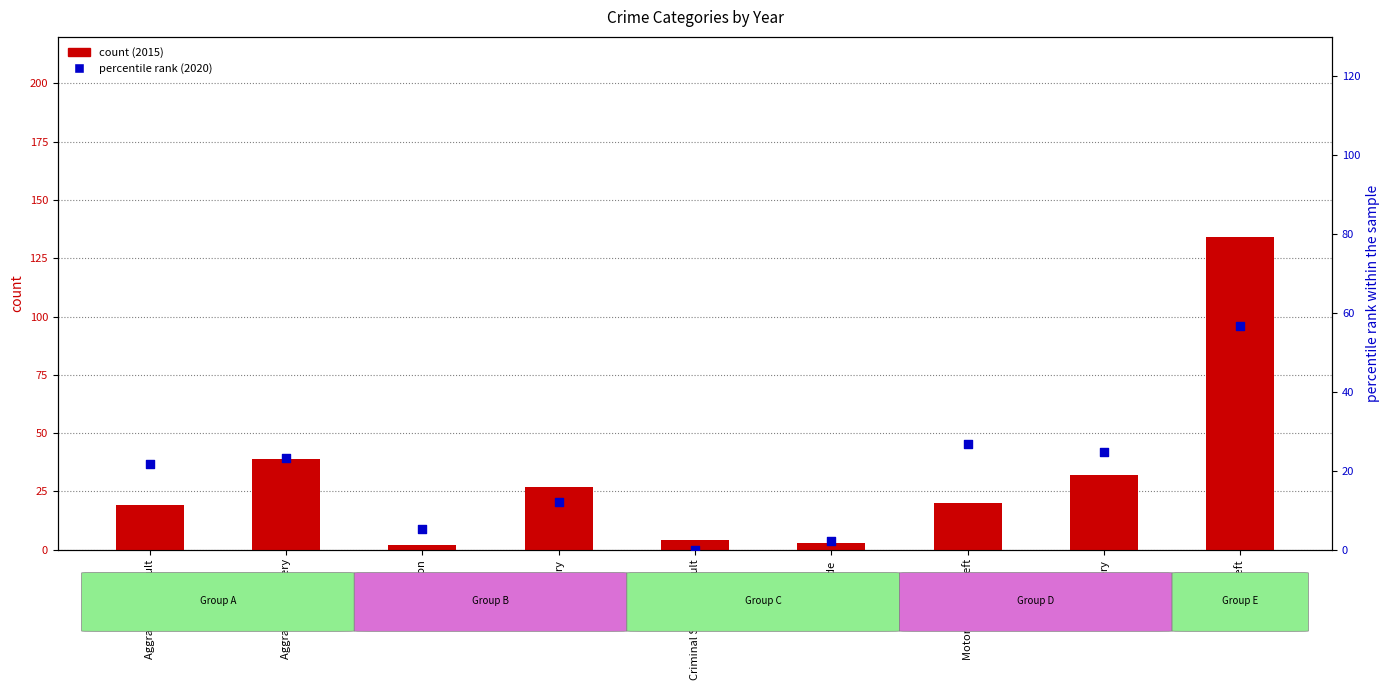

Is the value of percentile rank (2020) at Robbery greater than the value of count (2015) at Criminal Sexual Assault?

Yes